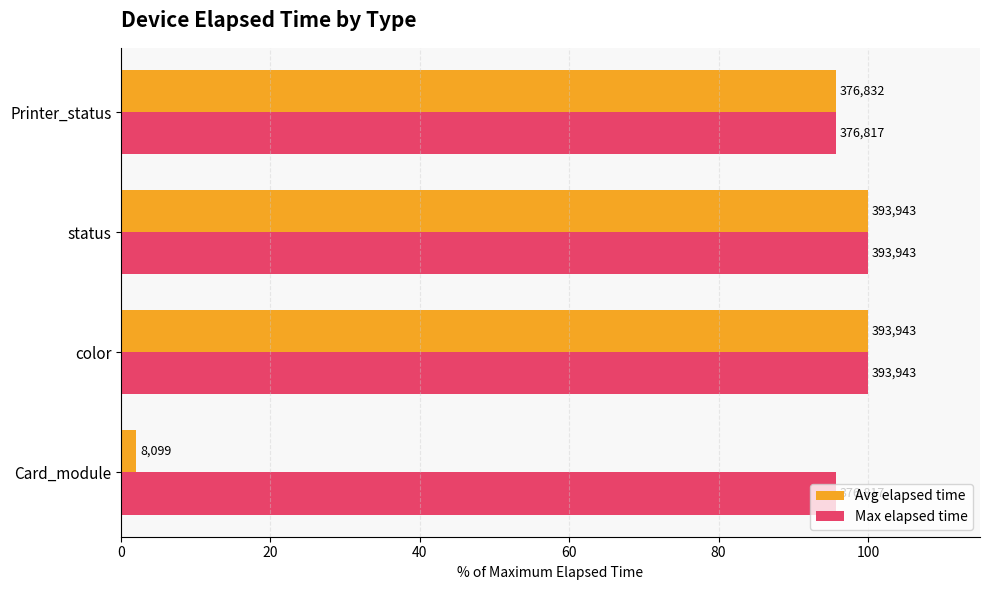

Which series has the largest range (max minus min)?

Avg elapsed time